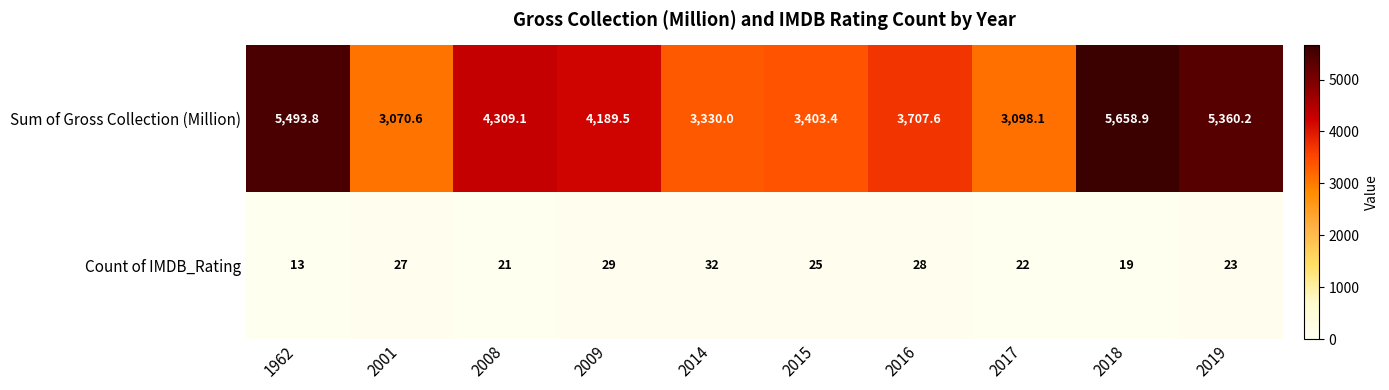

Is the value of Sum of Gross Collection (Million) at 1962 greater than the value of Count of IMDB_Rating at 2014?

Yes